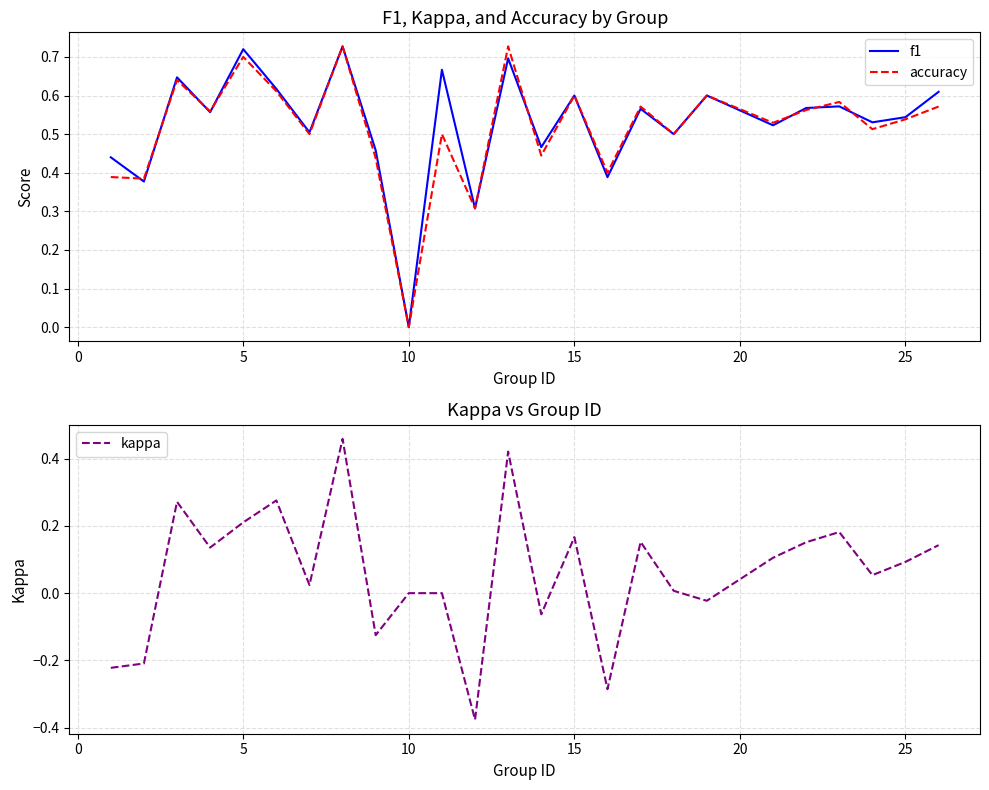

The accuracy series shows 0.0 at 10. True or false?

True